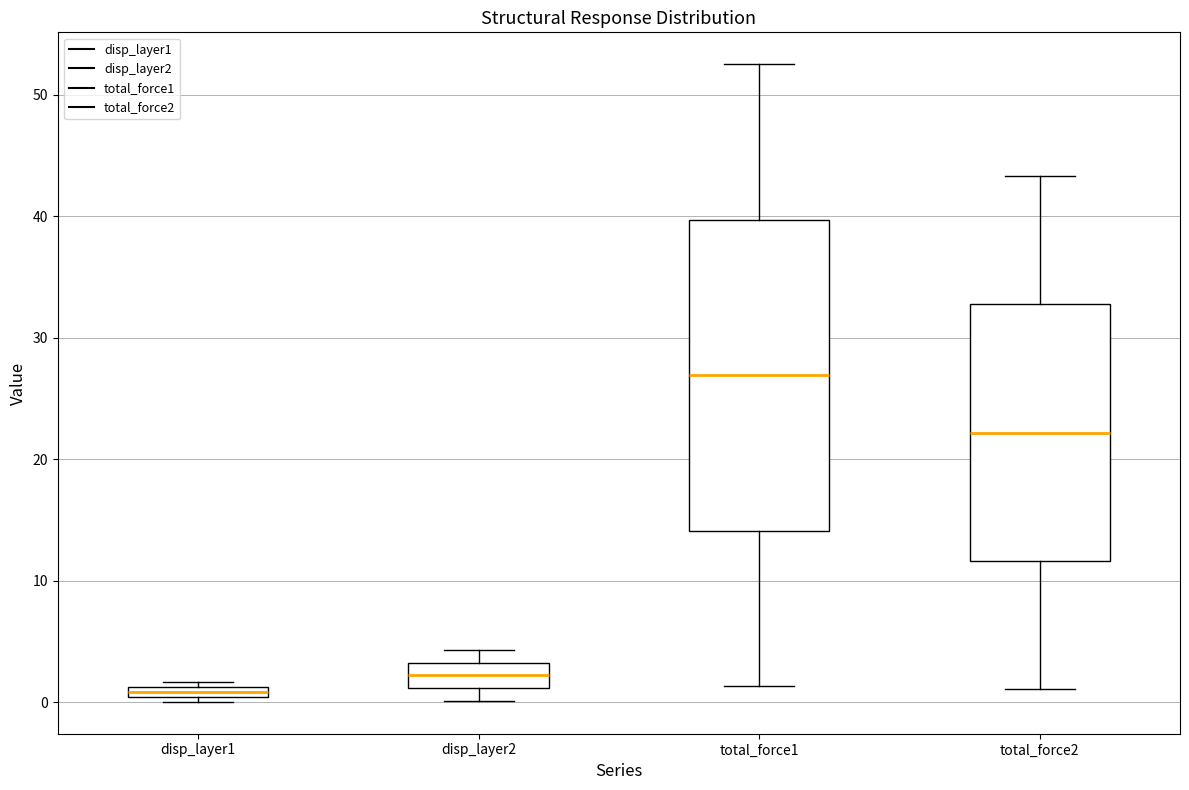

Where is the upper edge of the box for disp_layer2 on the y-axis? The values are not printed on the chart, so give them approximately, as read against the axis.

3